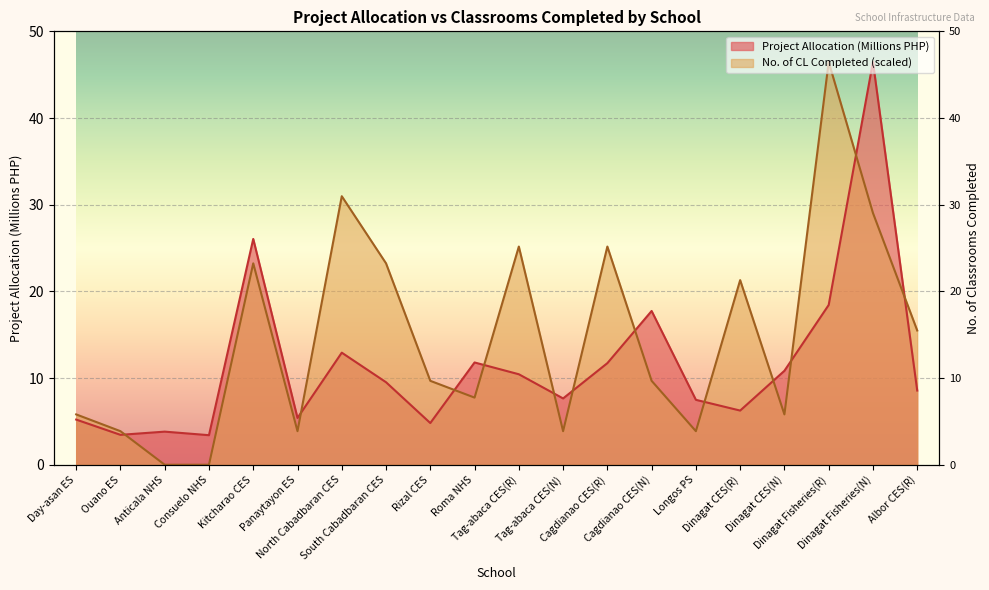

True or false: No. of CL Completed and Project Allocation (Millions) cross at least once.

True